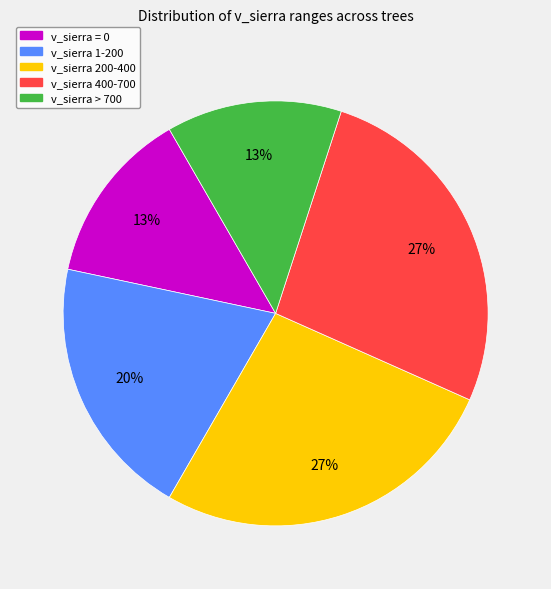

True or false: v_sierra > 700 accounts for 25% of the total.

False